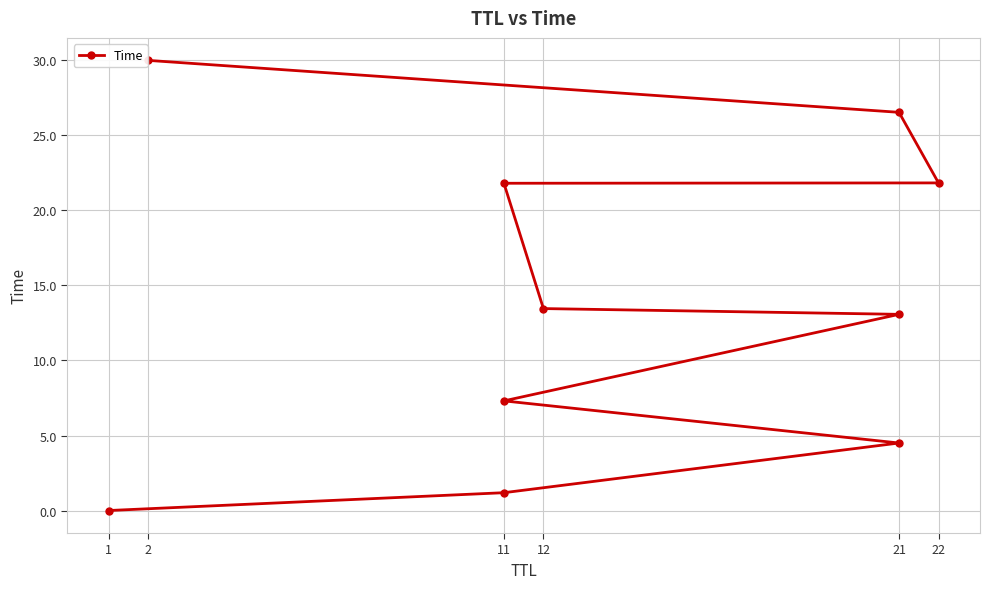

Reading left to right, what are all the values shown in this chart?

0.0	1.2	4.5	7.3	13.1	13.5	21.8	21.8	26.5	30.0